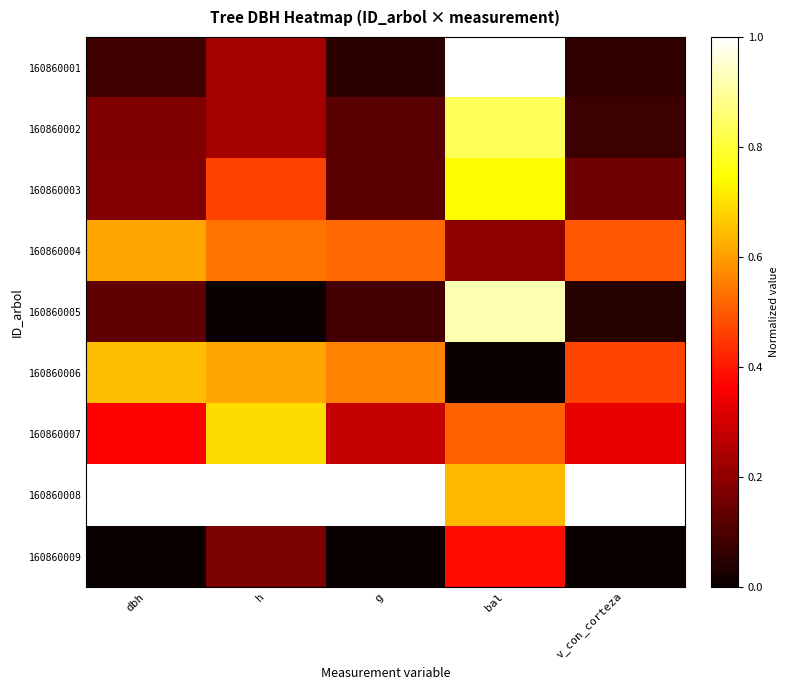

Which series has the largest total across all categories?

160860008